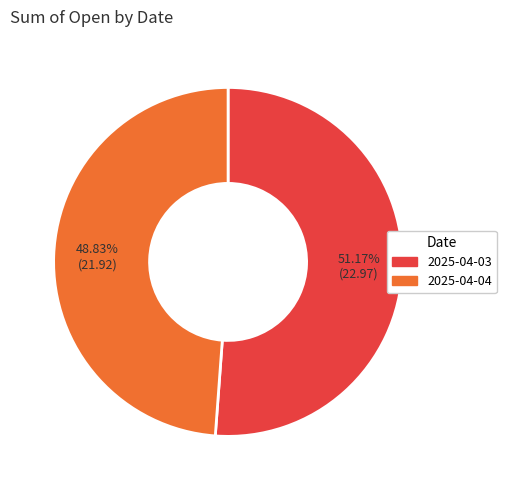

What is the largest slice in the pie chart?

2025-04-03